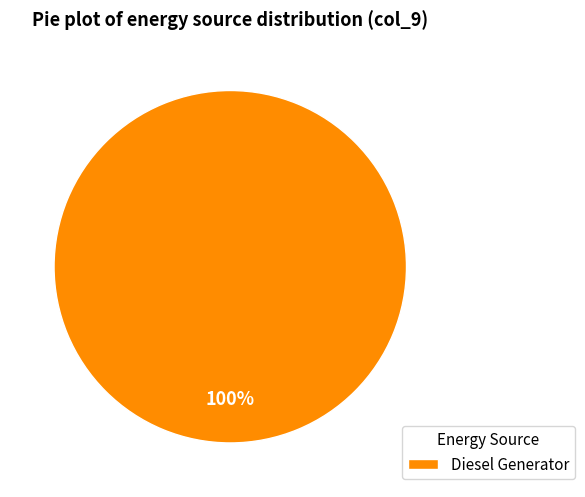

Does Diesel Generator represent more than half of the total?

Yes